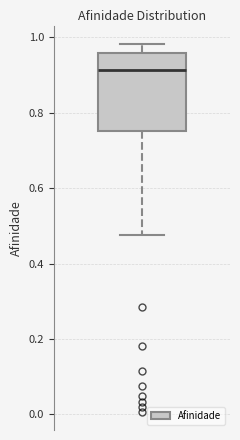

Transcribe this box plot: give where the median line is, the range the box spans, and where the two whiskers end, as read against the y-axis. The values are not printed on the chart, so give them approximately, as read against the axis.

median 0.92, box 0.76 to 0.96, whiskers 0.48 to 0.98